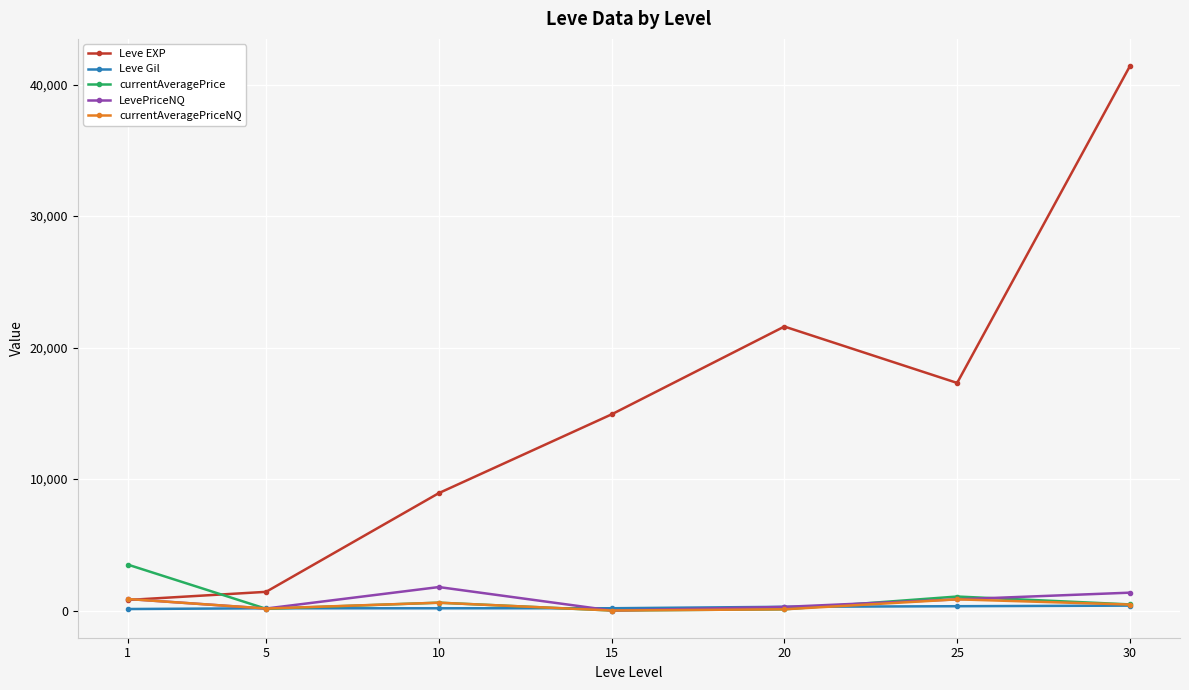

What is the value of the Leve EXP point at the 7th from the left?

41410.0